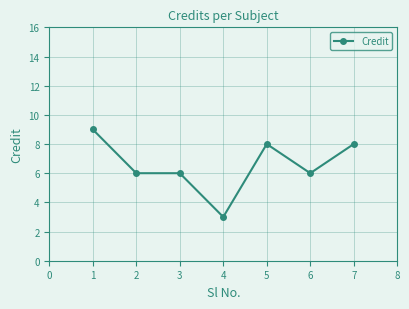

True or false: there are more than 2 points higher than both neighbors.

False